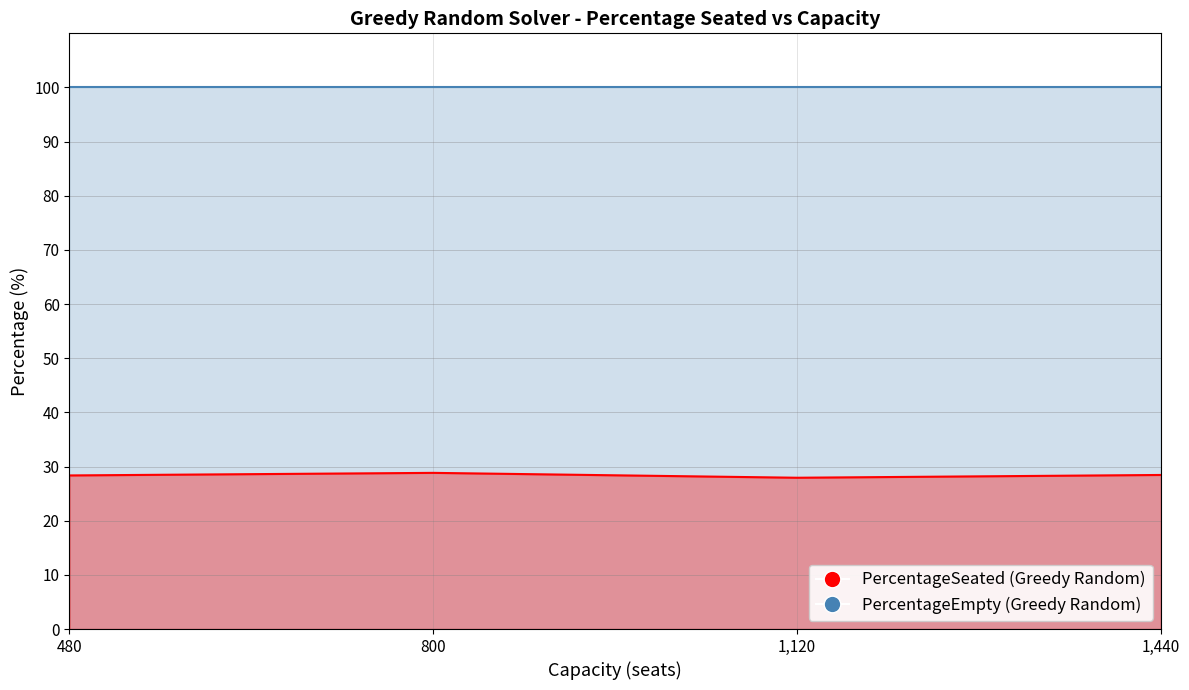

True or false: PercentageEmpty and PercentageSeated cross at least once.

False